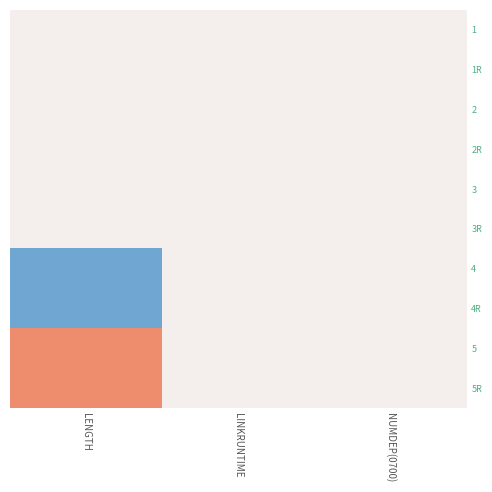

Which has a higher value, NUMDEP(0700) or LENGTH?

NUMDEP(0700)